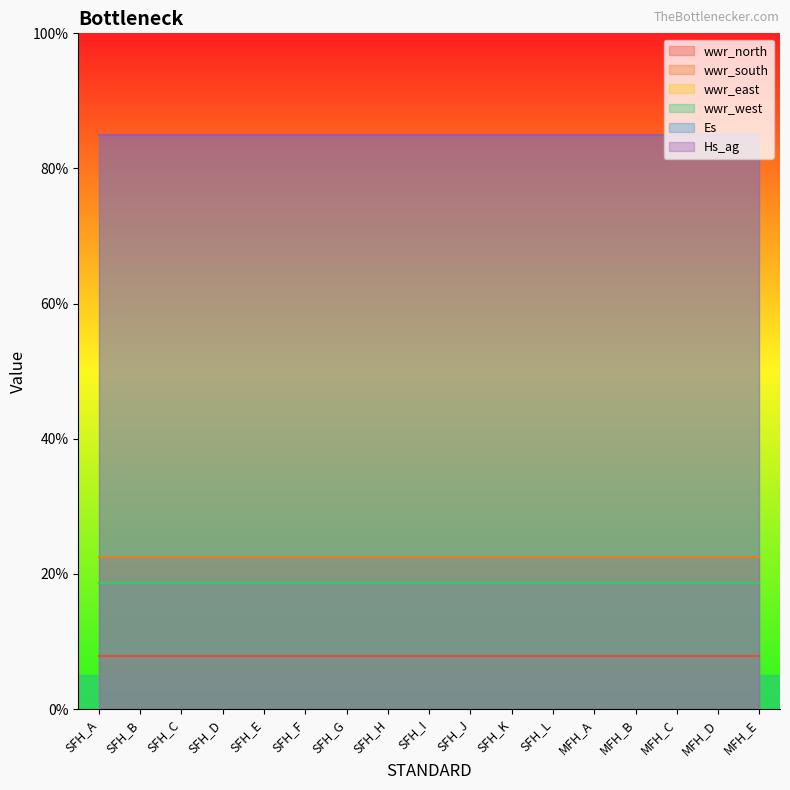

What is the value of the wwr_north point at the 7th from the left?

0.1